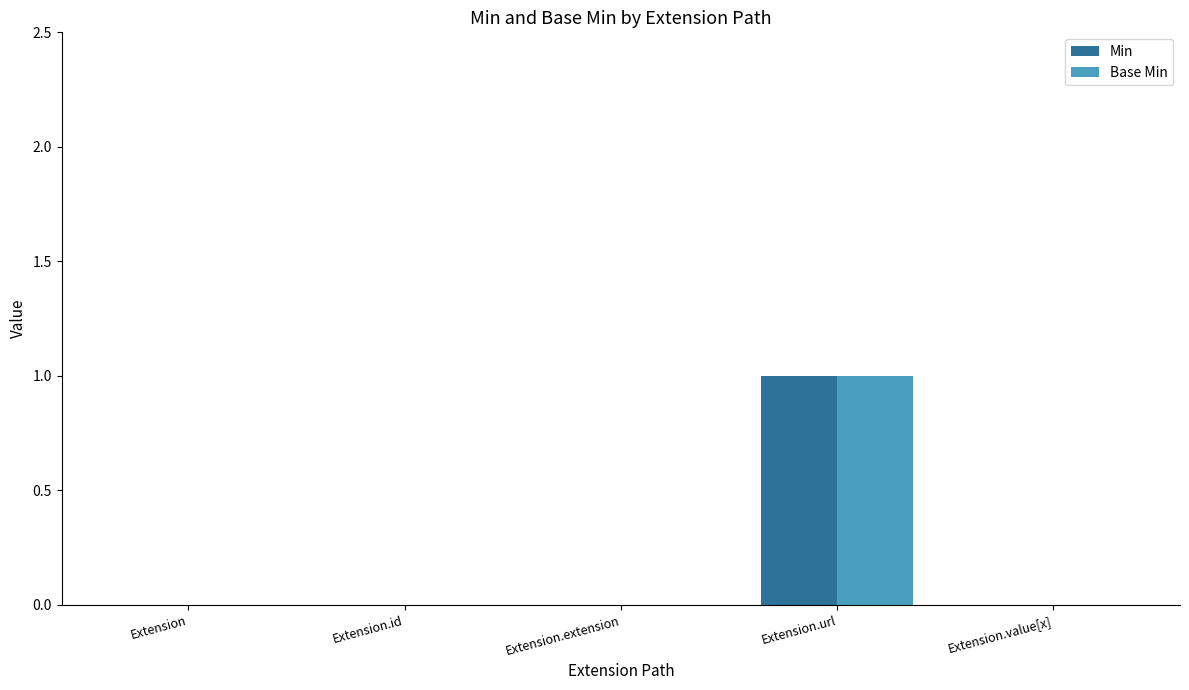

Reading left to right, list all the values displayed in this chart.

Min: 0	0	0	1	0
Base Min: 0	0	0	1	0